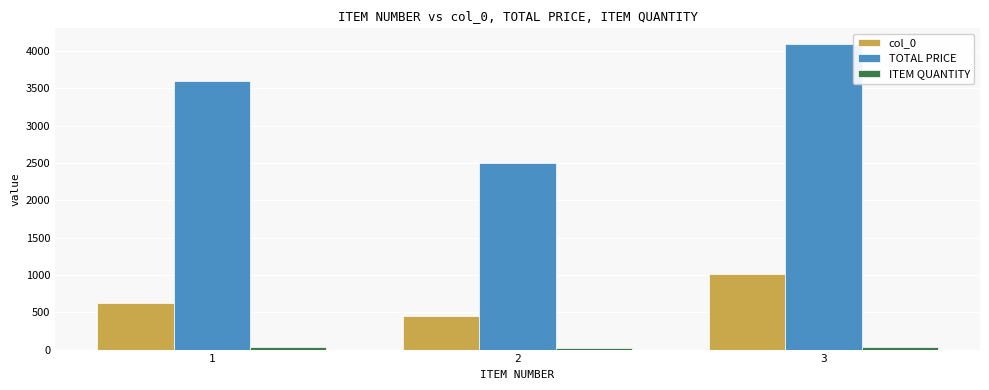

Between 1 and 2, which series saw the biggest shift?

TOTAL PRICE